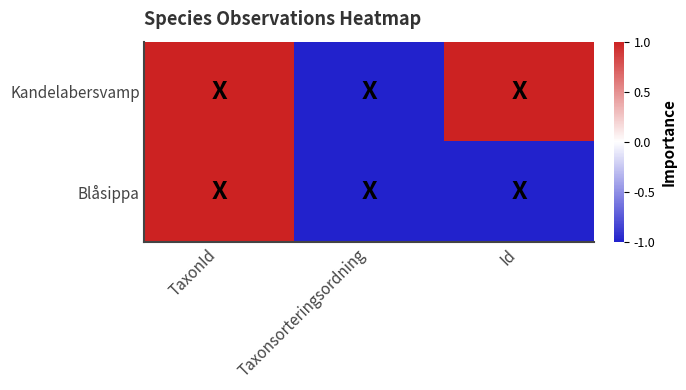

Reading left to right, what are all the values shown in this chart?

Kandelabersvamp: TaxonId=1	Taxonsorteringsordning=-1	Id=1
Blåsippa: TaxonId=1	Taxonsorteringsordning=-1	Id=-1